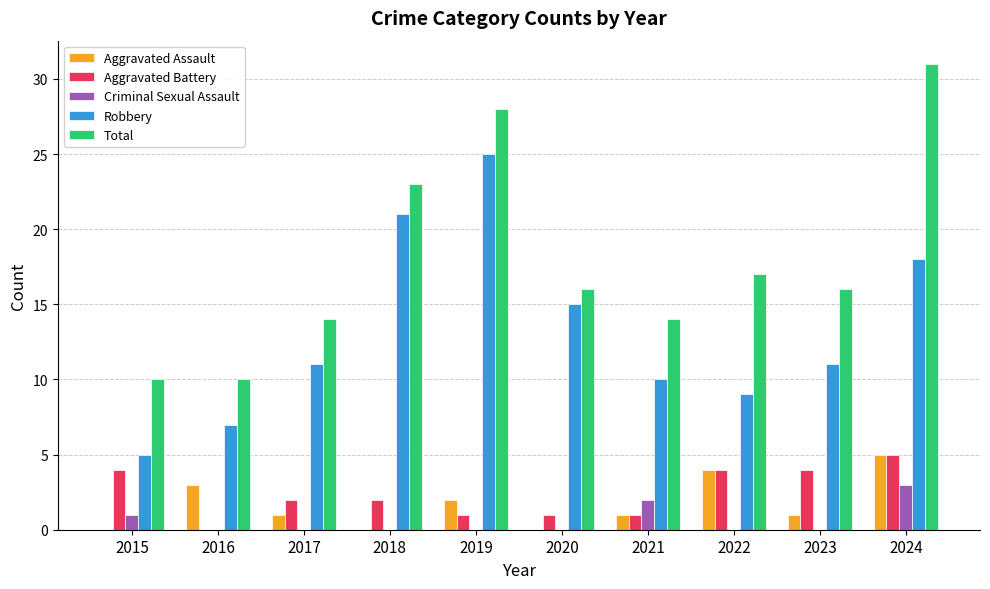

Is the value of Robbery at 2018 greater than the value of Aggravated Assault at 2021?

Yes